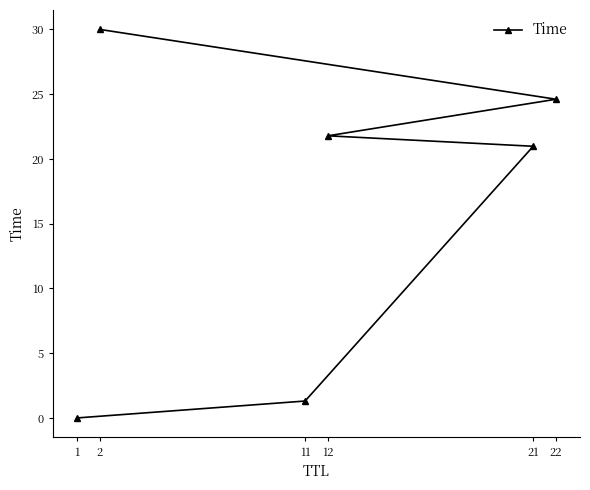

At which label is the value closest to 15?

21